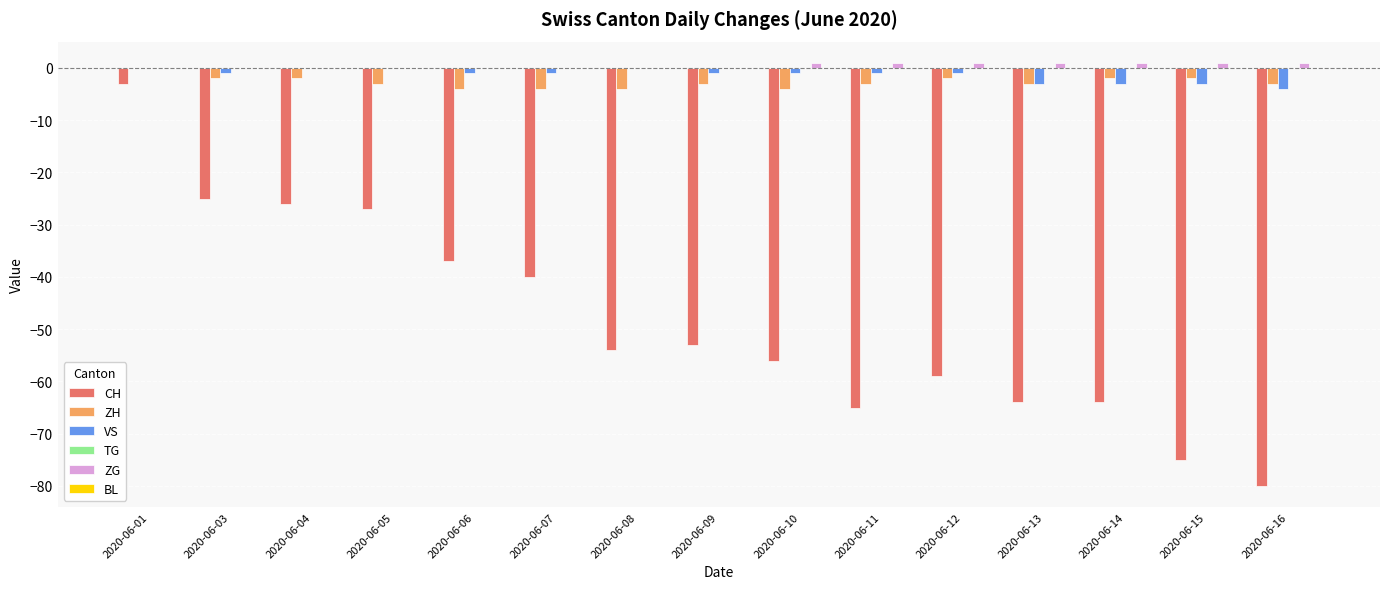

How many distinct data groups are displayed?

4